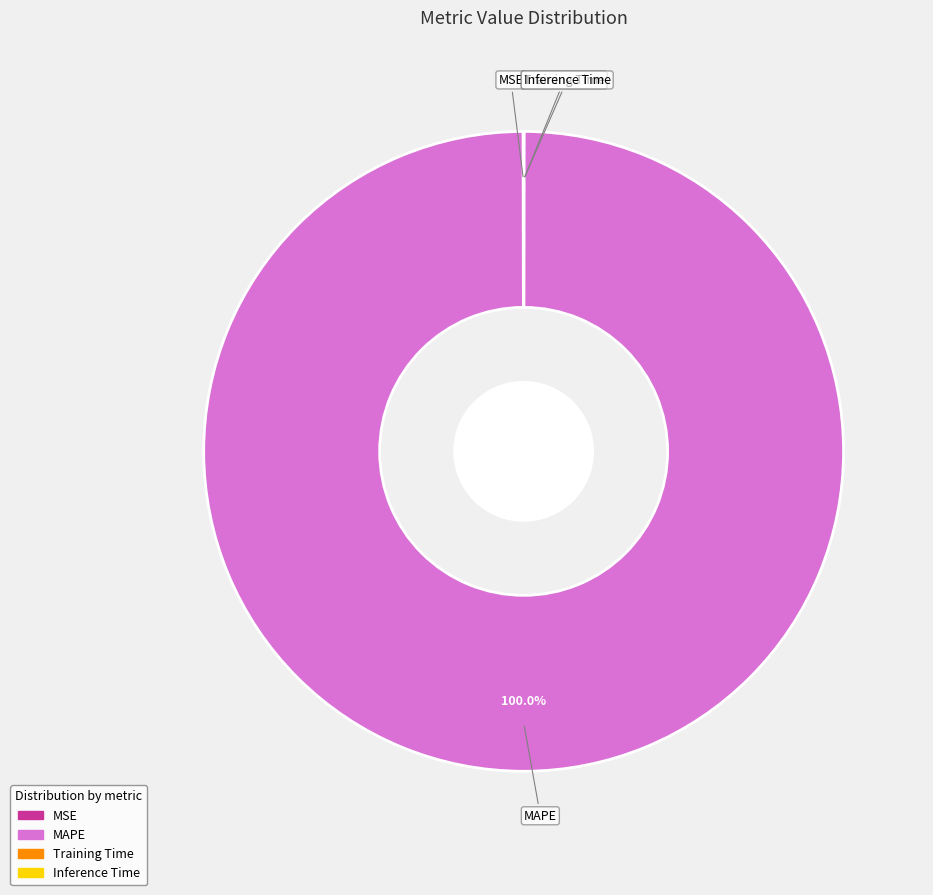

Does MAPE account for over 50% of the chart?

Yes